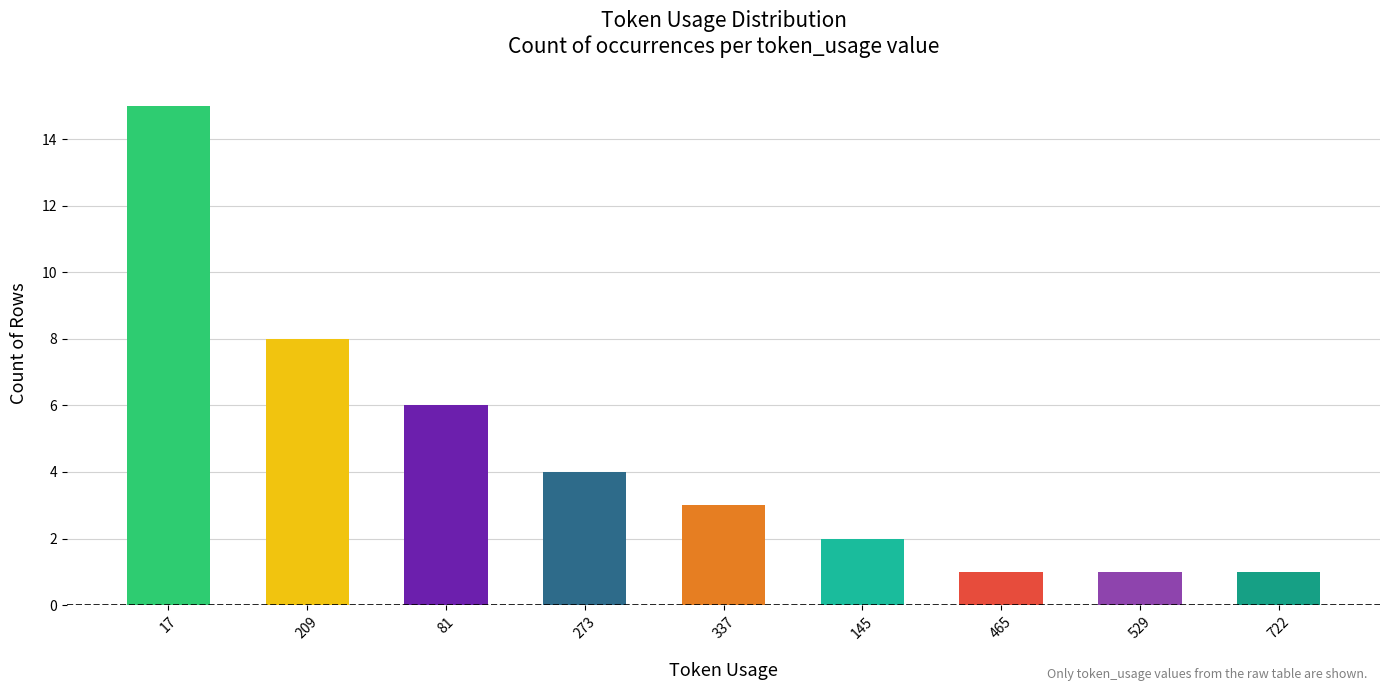

What is the sum of the values at 17 and 529?

16